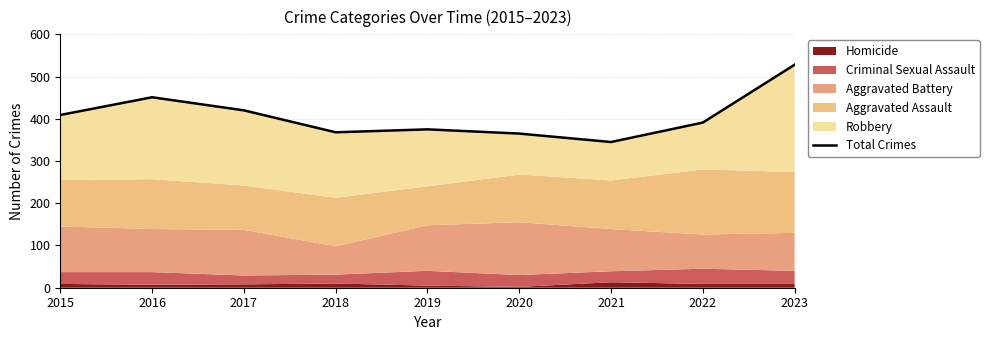

What is the change in value from 2016 to 2021?

-106